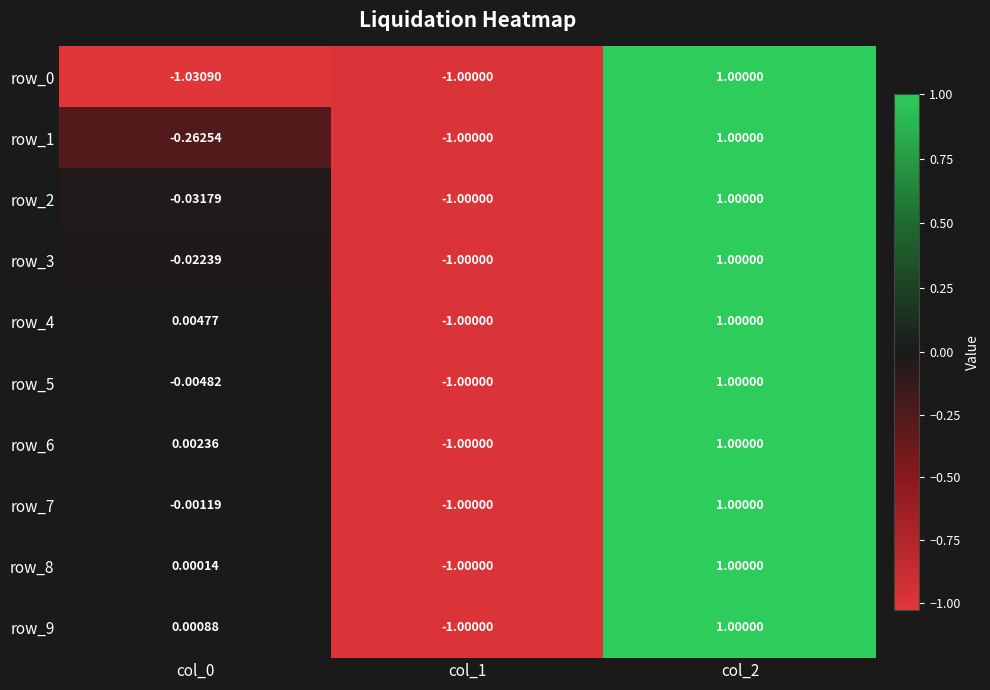

The row_0 series shows 1.0 at col_2. True or false?

True